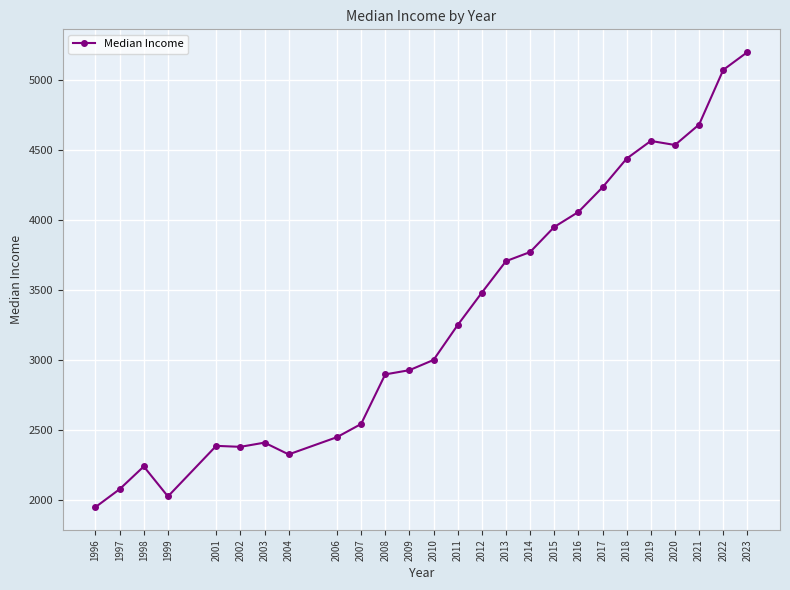

What value does the data have at 1996?

1950